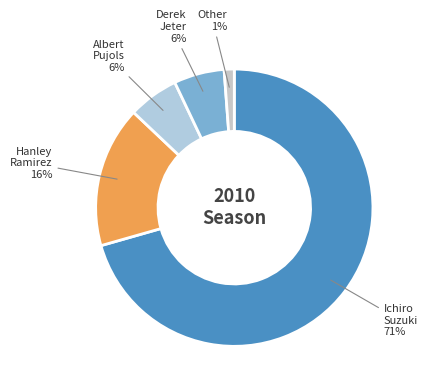

What percentage is the Albert Pujols slice, to the nearest percent?

6%